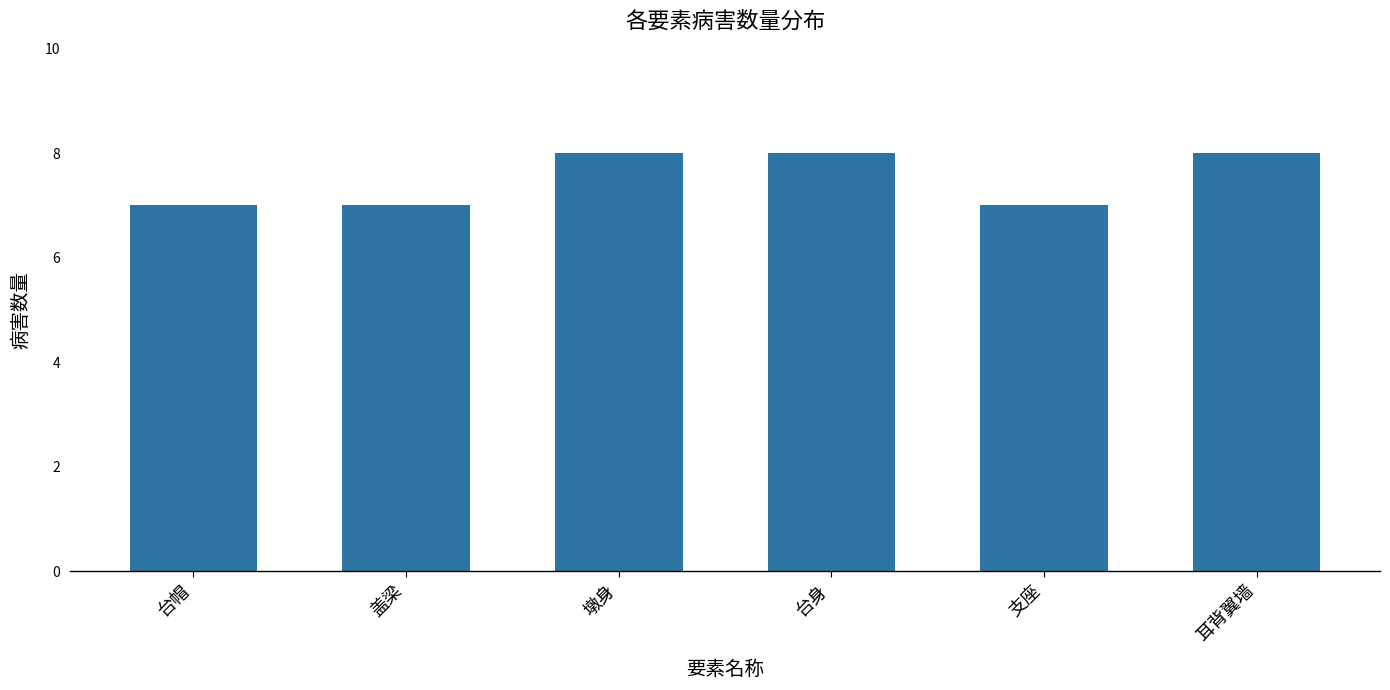

How many series are shown in this chart?

1